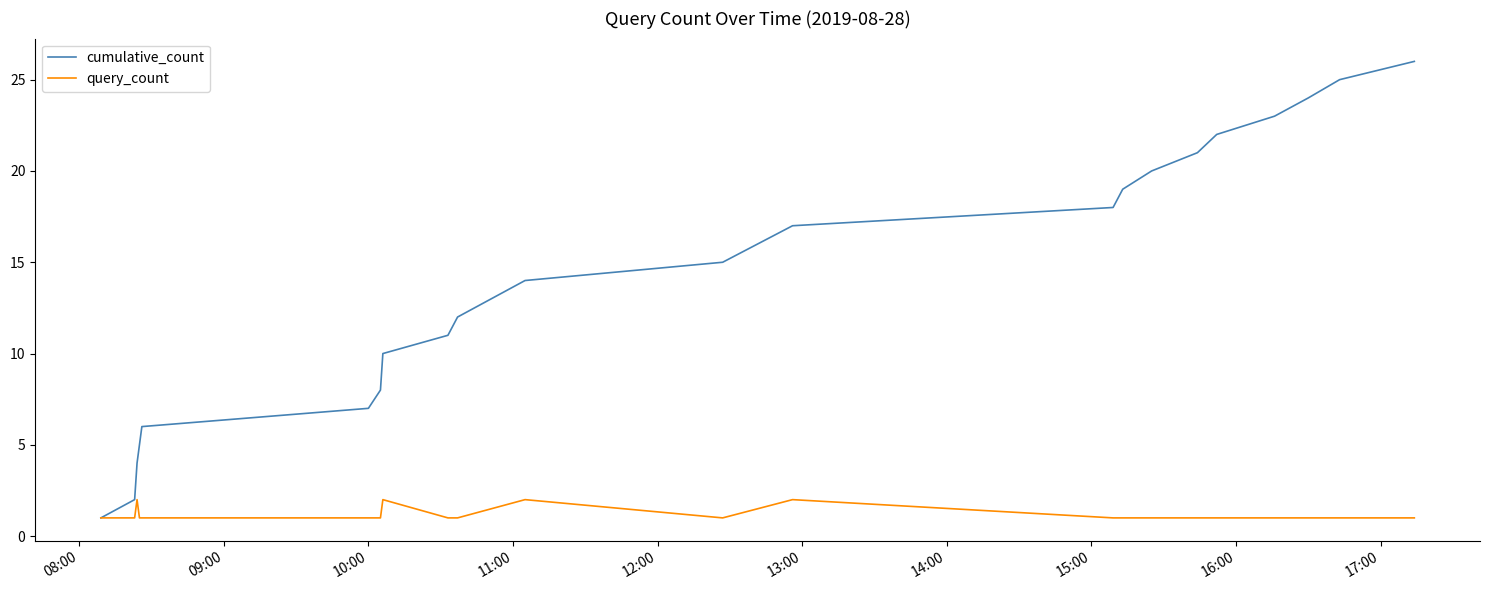

Which series has the largest total across all categories?

cumulative_count